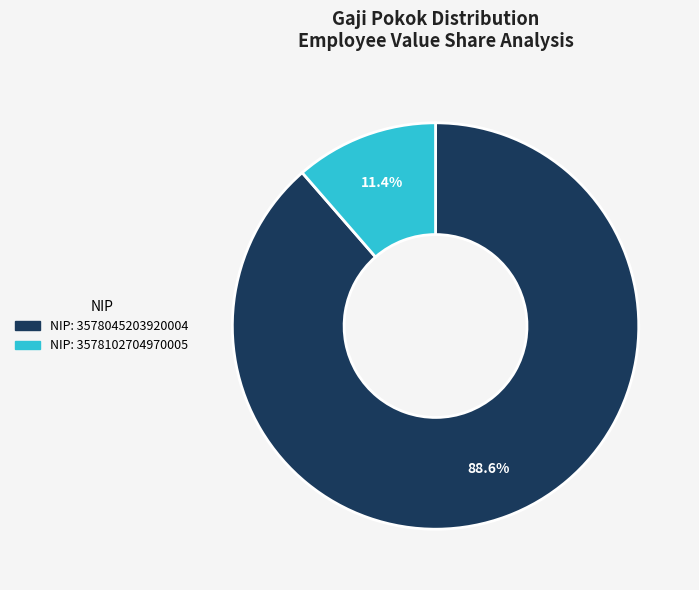

Is there any slice that represents more than half of the pie?

Yes